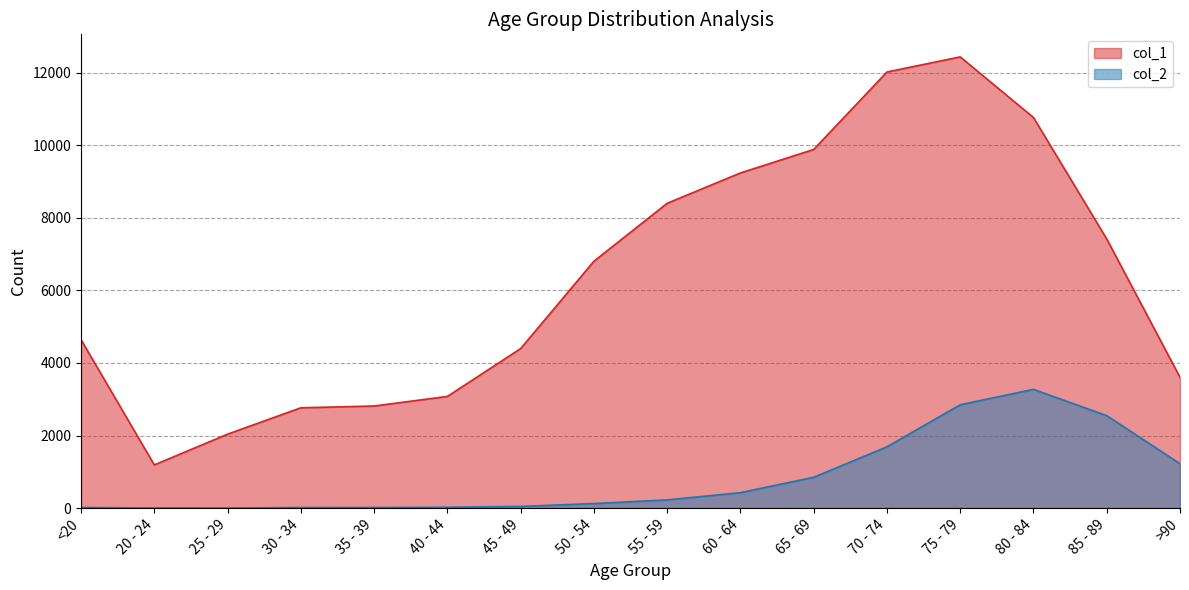

What is the label of the 5th point from the left?

35 - 39